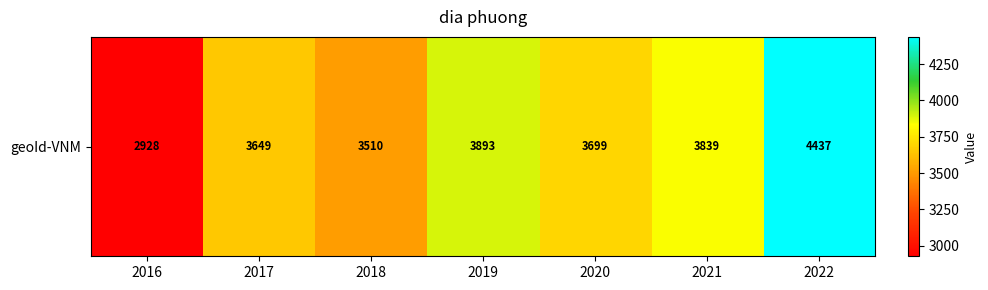

At which label is the value closest to 3682?

2020